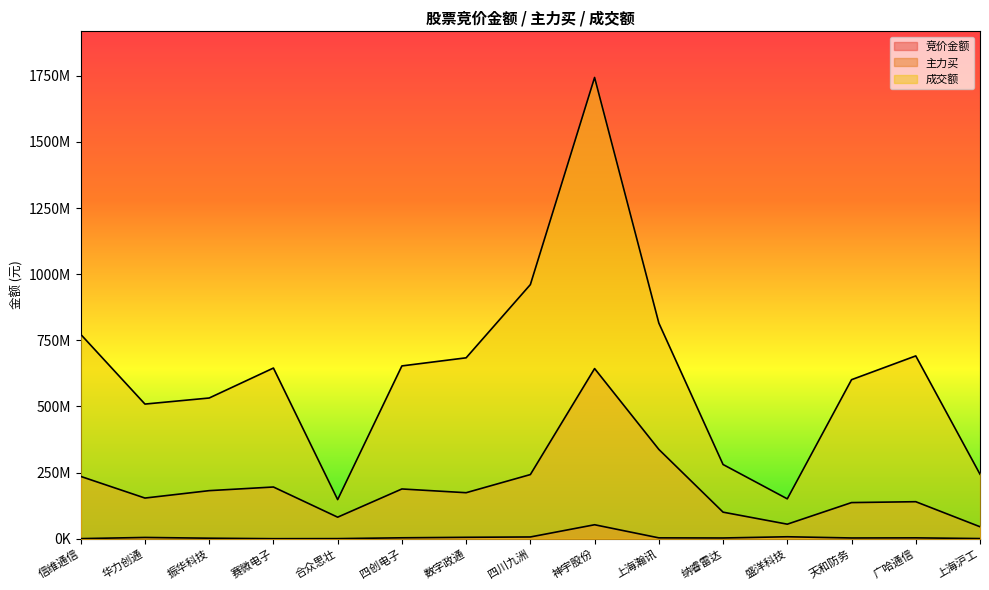

Reading left to right, list all the values displayed in this chart.

竞价金额: 450800	4928445	2036726	194818	441347	3574180	5476266	6720300	52922430	3392012	2909856	7511840	2933336	3386691	688688
主力买: 235655535	153840795	181856750	195620341	81526877	188197529	174055236	242643969	643401755	337791402	100526545	55082119	136719257	140048433	45409949
成交额: 772764172	509157455	532096670	645356922	147901901	653433075	684075205	960855972	1743984772	815575992	280668958	150831448	601361869	691277451	243946764